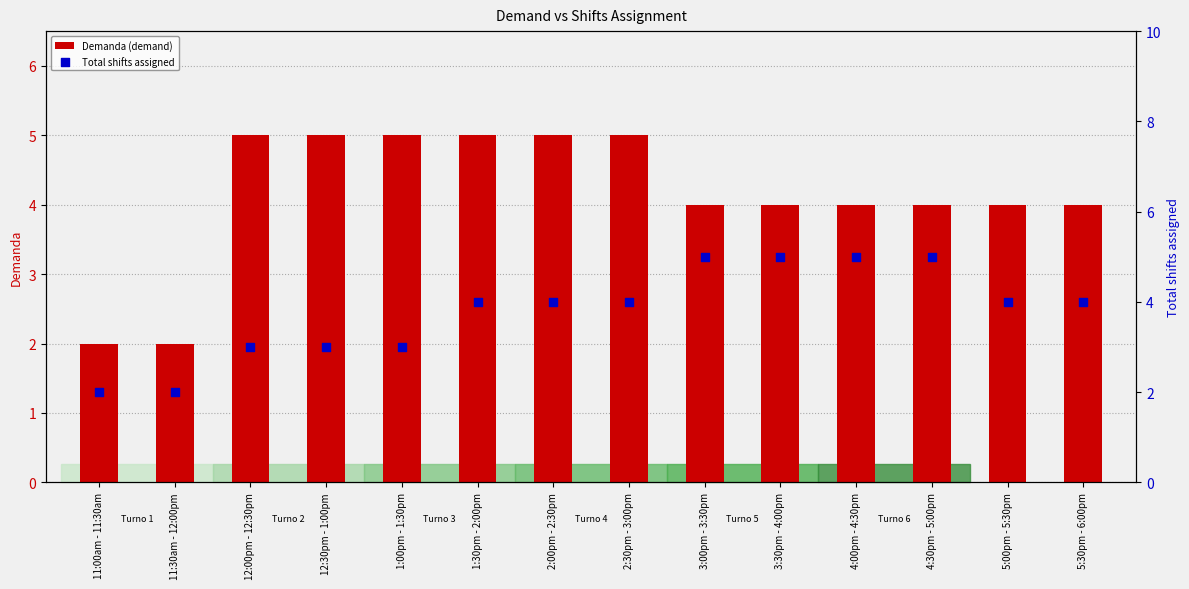

Which series has the largest total across all categories?

Demanda (demand)